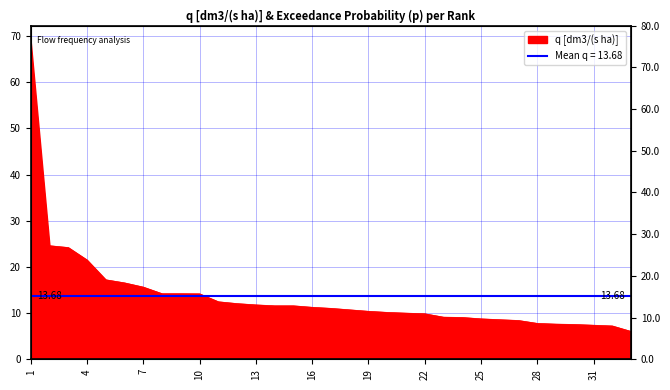

What is the change in value from 11 to 32?

-5.2